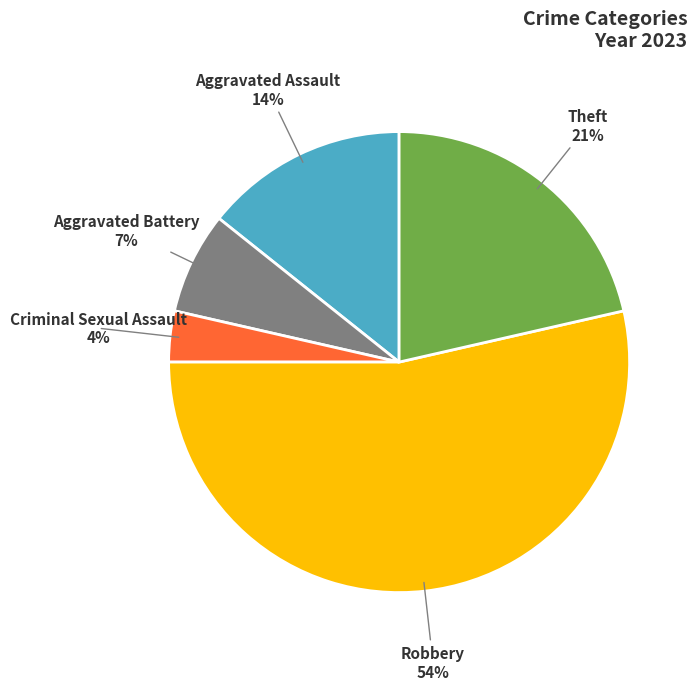

Is there a majority slice in this chart?

Yes